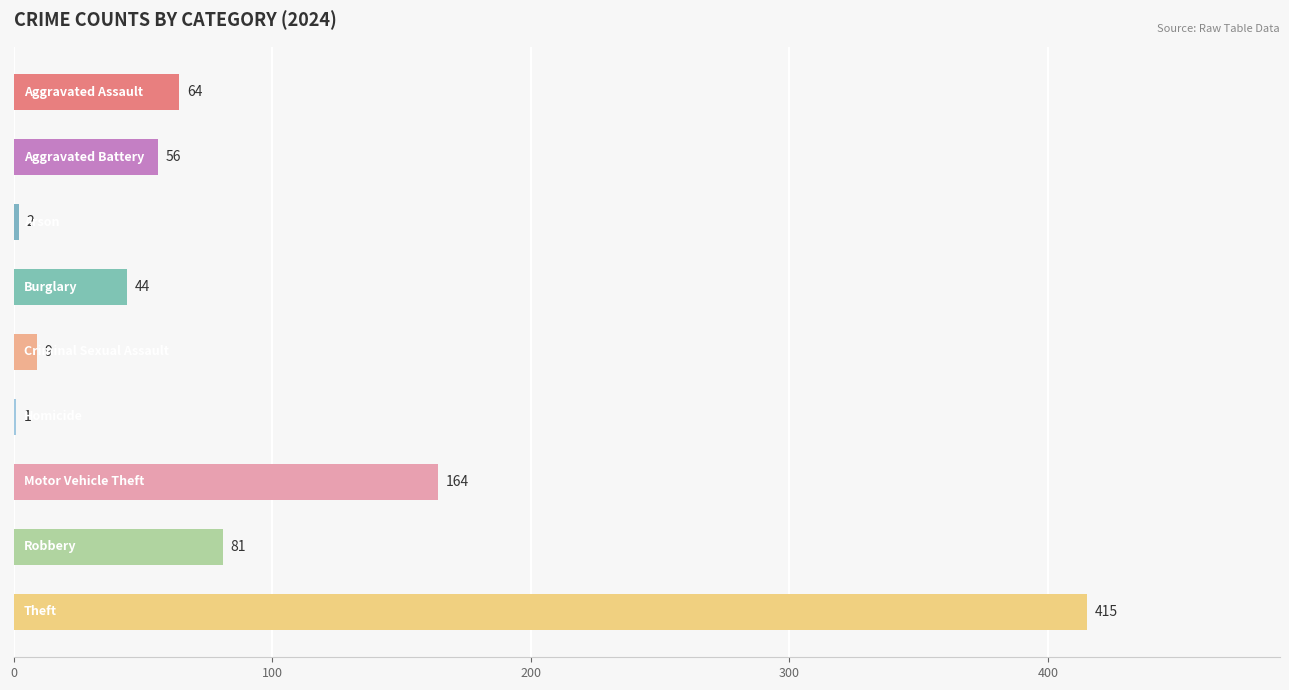

What is the greatest value displayed?

415